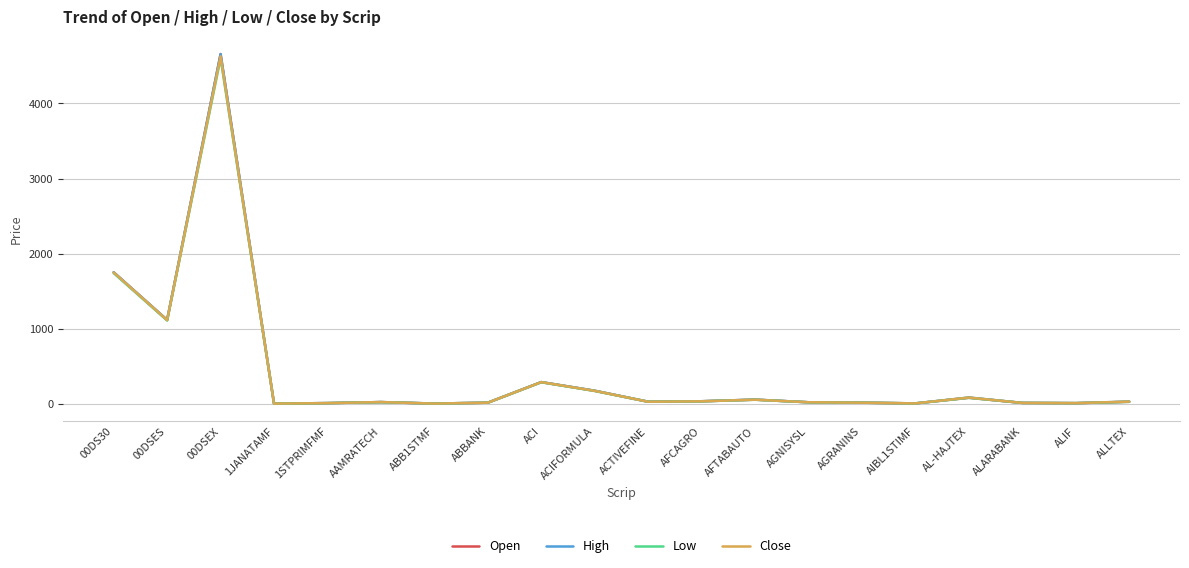

In Close, how many points are higher than both neighbors (excluding endpoints)?

5